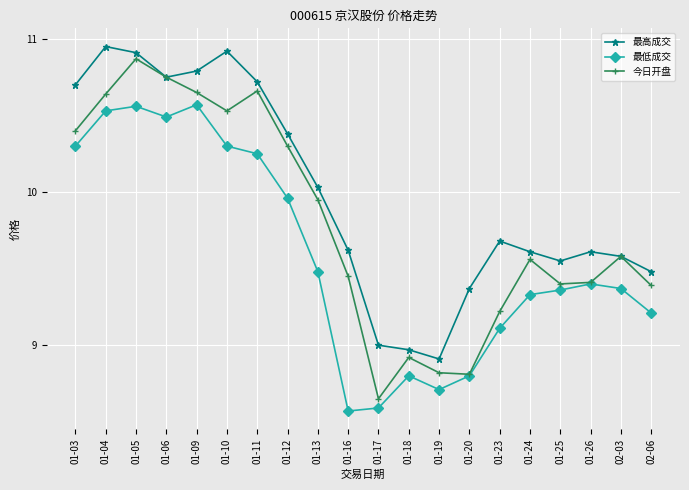

Rank the series by their average value, from highest to lowest.

最高成交, 今日开盘, 最低成交